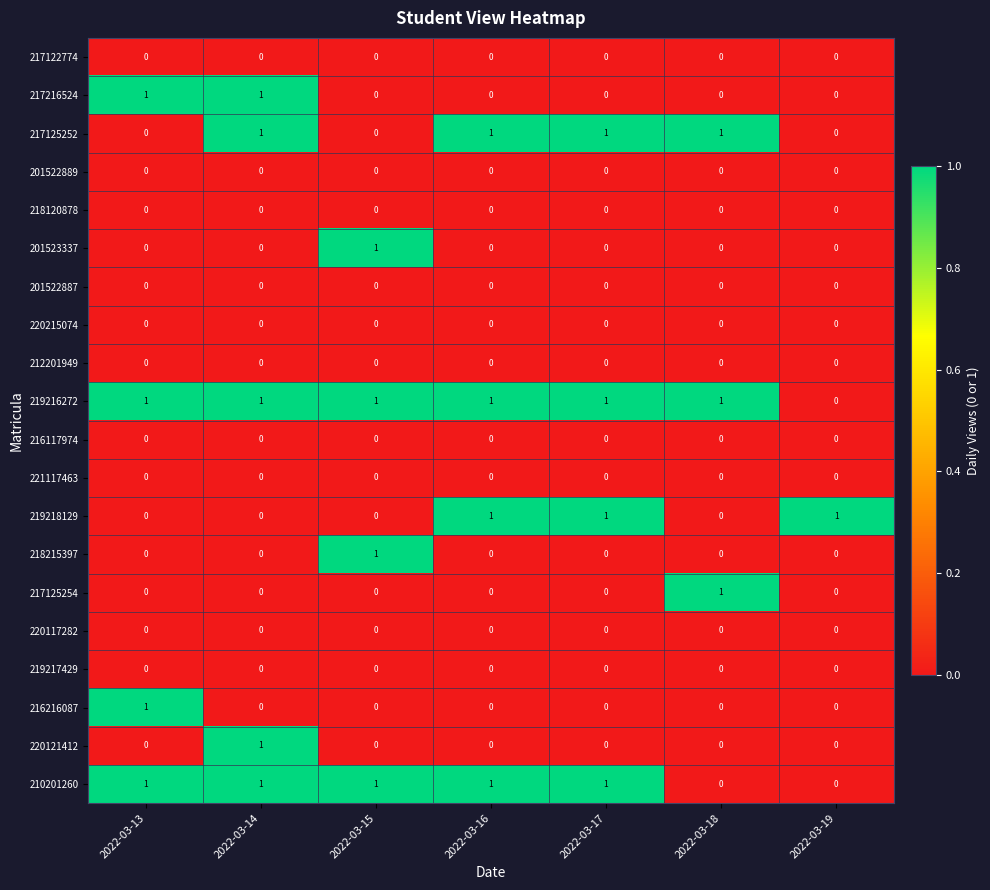

At how many categories does at least one series exceed 0?

7